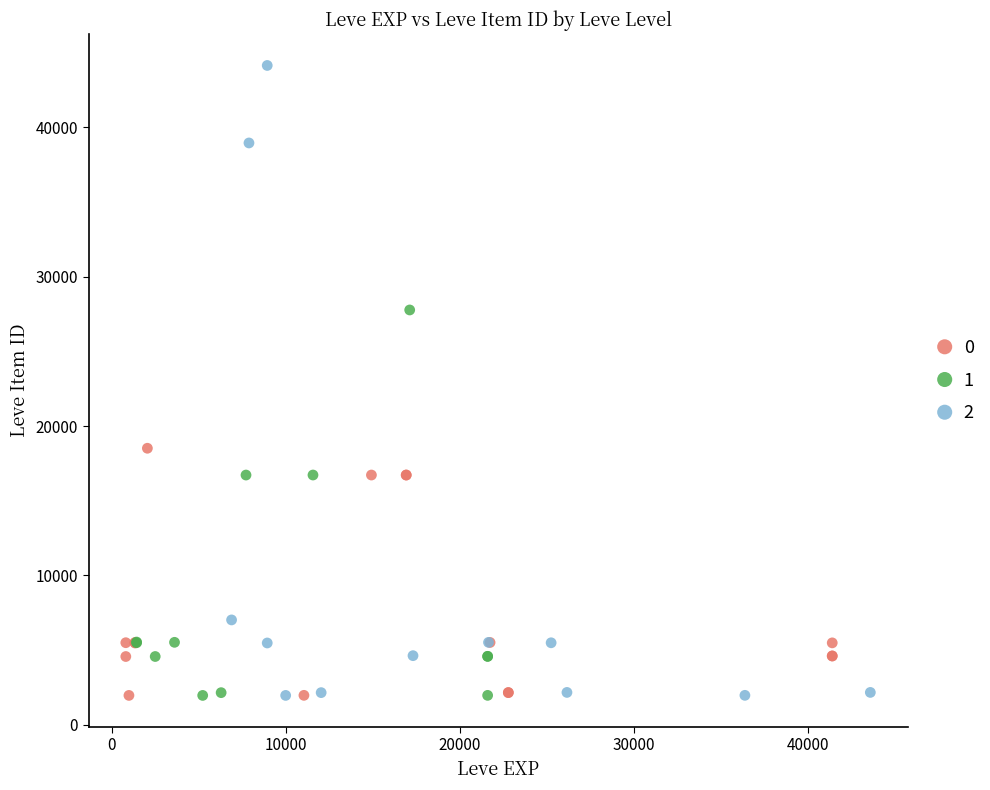

What are all the series names shown in the legend?

0, 1, 2